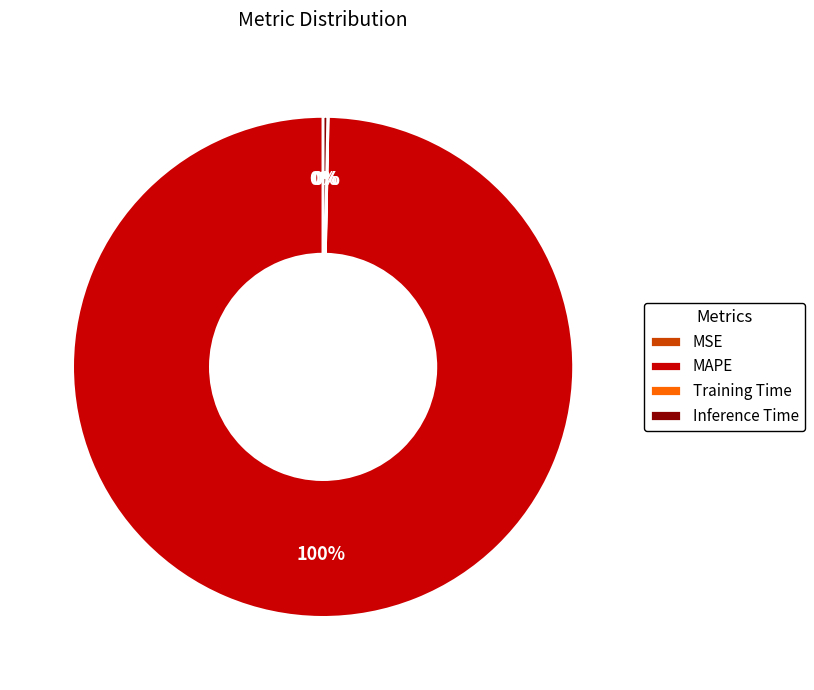

To the nearest percent, what is the difference between the largest and smallest slice percentages?

100%